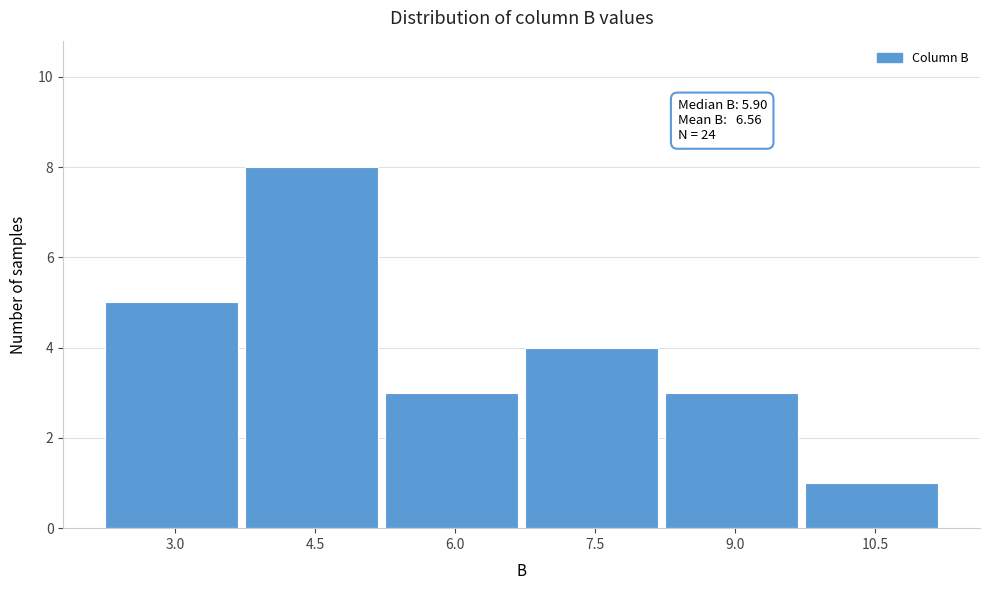

Reading left to right, list all the values displayed in this chart.

5	8	3	4	3	1